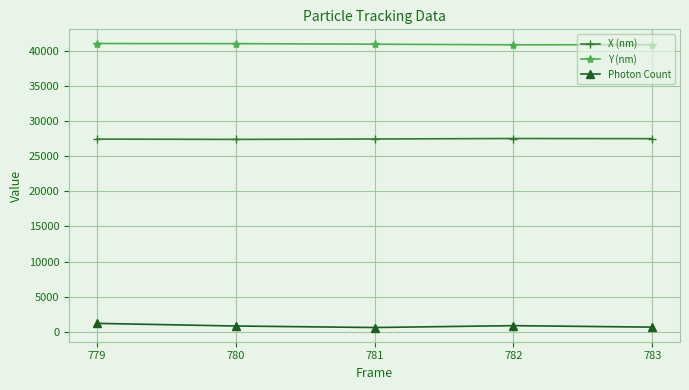

Count the number of categories in the chart.

5